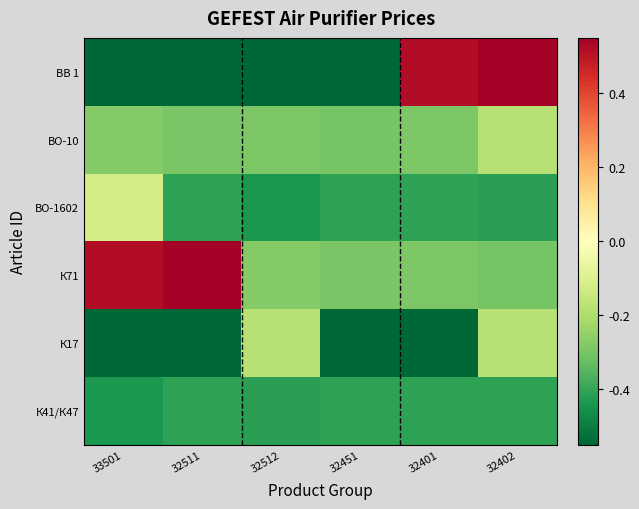

Reading left to right, extract all data points from this chart.

ВВ 1: 33501=-0.5	32511=-0.6	32512=-0.5	32451=-0.5	32401=0.5	32402=0.6
ВО-10: 33501=-0.3	32511=-0.3	32512=-0.3	32451=-0.3	32401=-0.3	32402=-0.2
ВО-1602: 33501=-0.1	32511=-0.4	32512=-0.4	32451=-0.4	32401=-0.4	32402=-0.4
К71: 33501=0.5	32511=0.6	32512=-0.3	32451=-0.3	32401=-0.3	32402=-0.3
К17: 33501=-0.6	32511=-0.5	32512=-0.2	32451=-0.6	32401=-0.5	32402=-0.2
К41/К47: 33501=-0.4	32511=-0.4	32512=-0.4	32451=-0.4	32401=-0.4	32402=-0.4